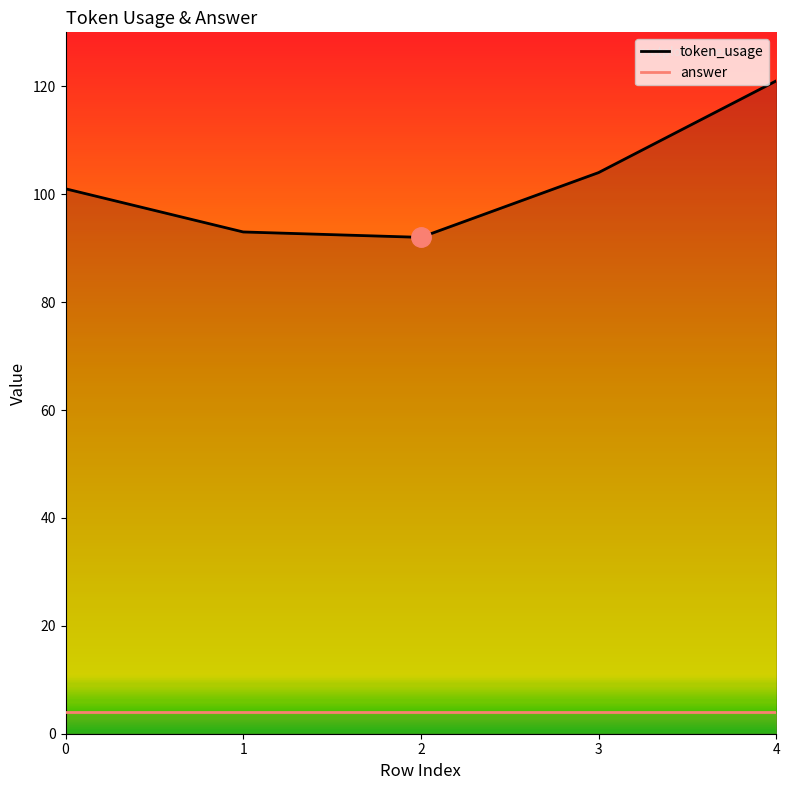

Reading left to right, what are all the values shown in this chart?

0=101	1=93	2=92	3=104	4=121